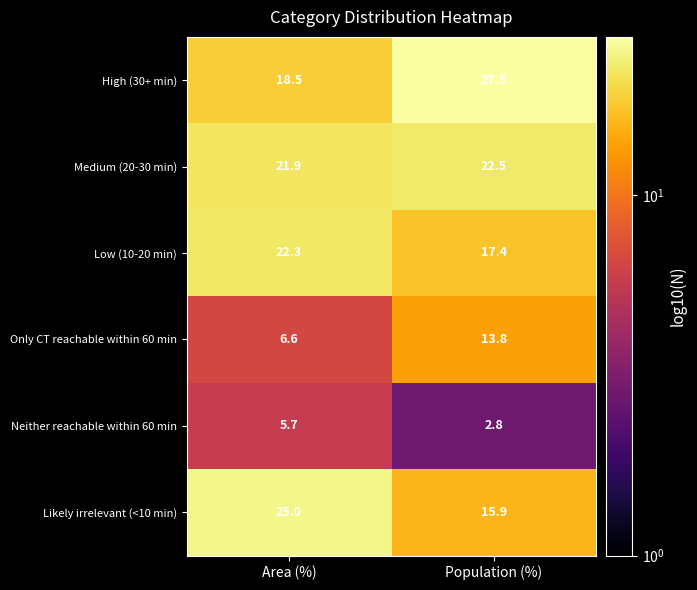

What is the sum of all Only CT reachable within 60 min values?

20.4